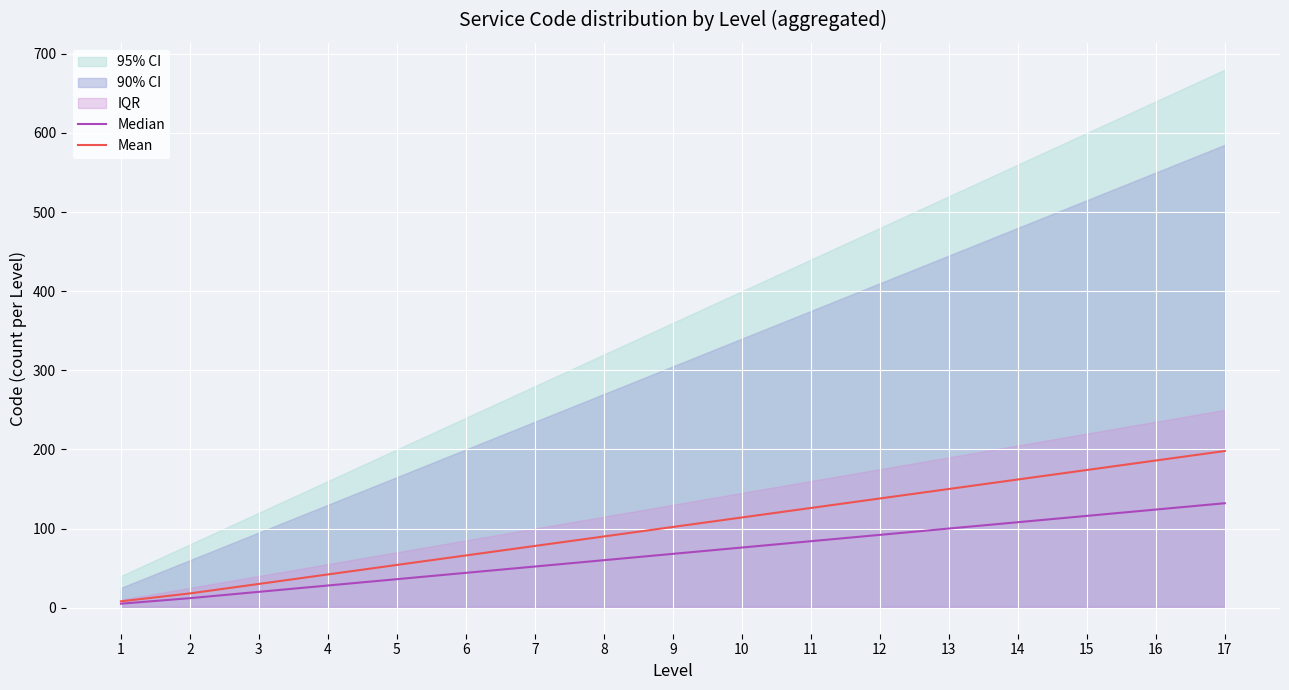

What is the smallest value displayed?

5